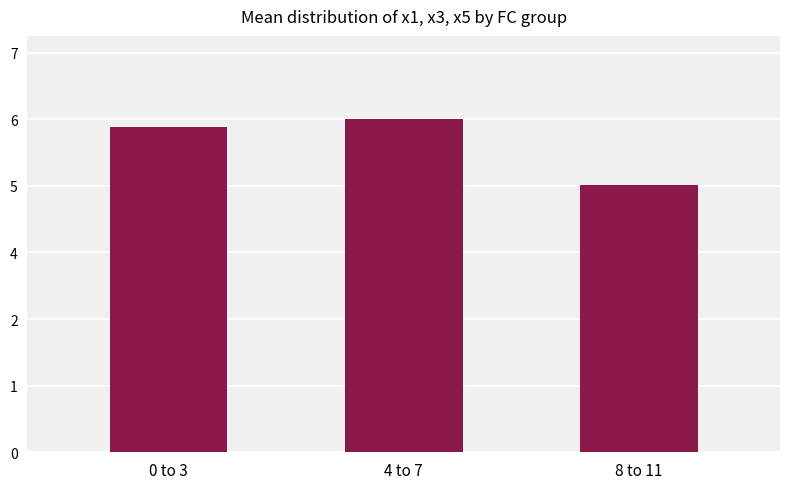

At which category does the chart reach its minimum across all series?

8 to 11